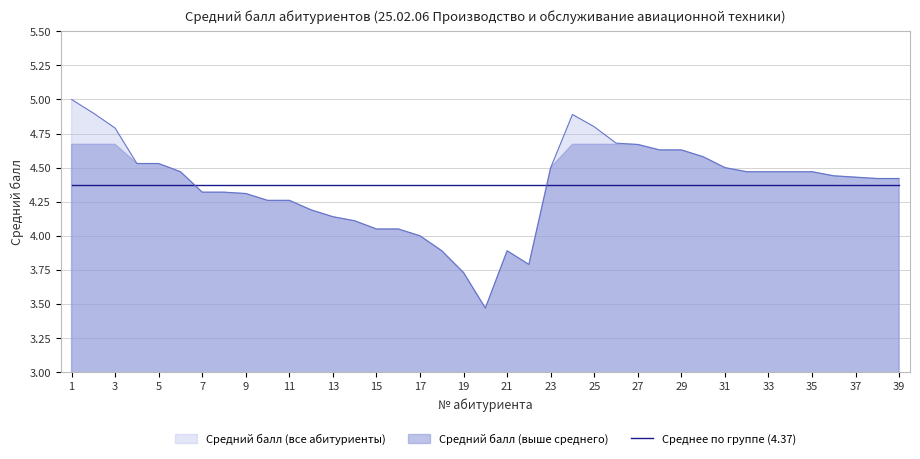

List the labels in order of value, largest first.

1, 2, 24, 25, 3, 26, 27, 28, 29, 30, 4, 5, 23, 31, 6, 32, 33, 34, 35, 36, 37, 38, 39, 7, 8, 9, 10, 11, 12, 13, 14, 15, 16, 17, 18, 21, 22, 19, 20